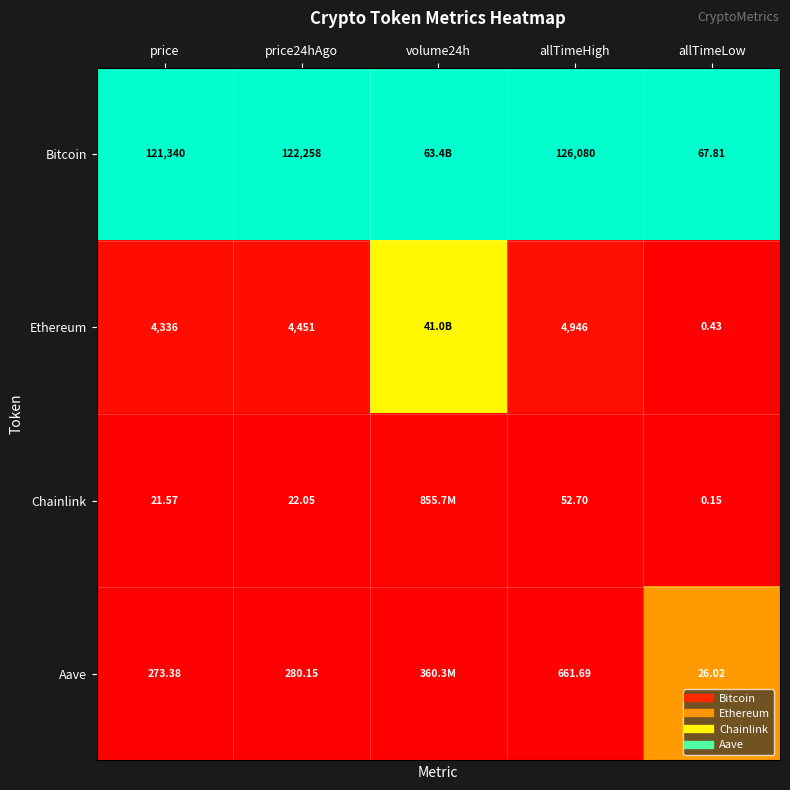

At how many categories does at least one series exceed 0?

5